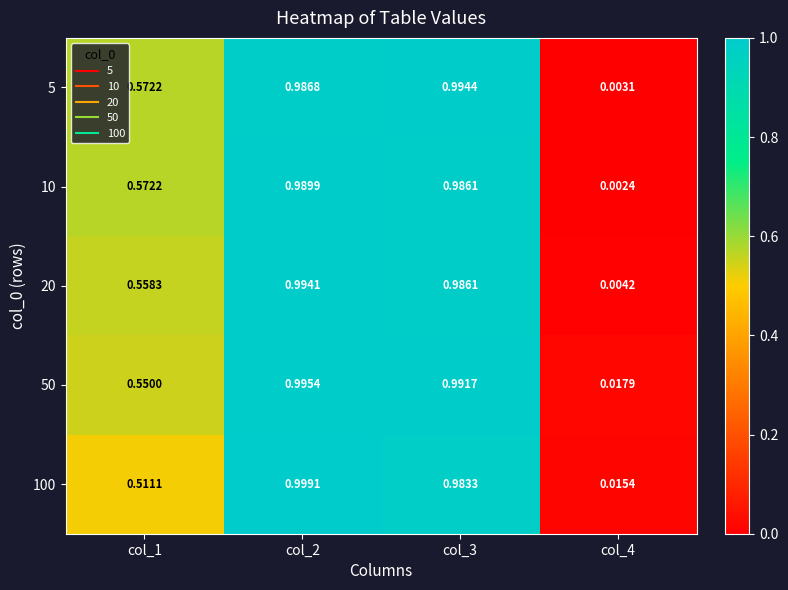

What is the total value across all series at col_2?

5.0